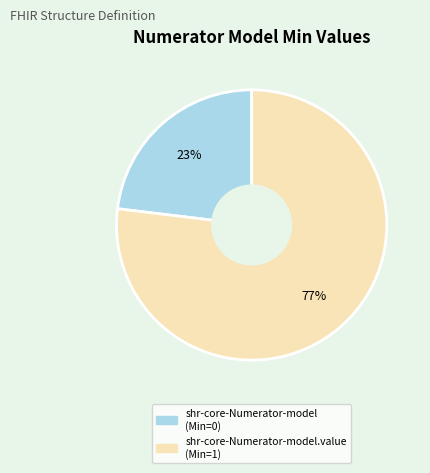

How many segments does this pie chart have?

2